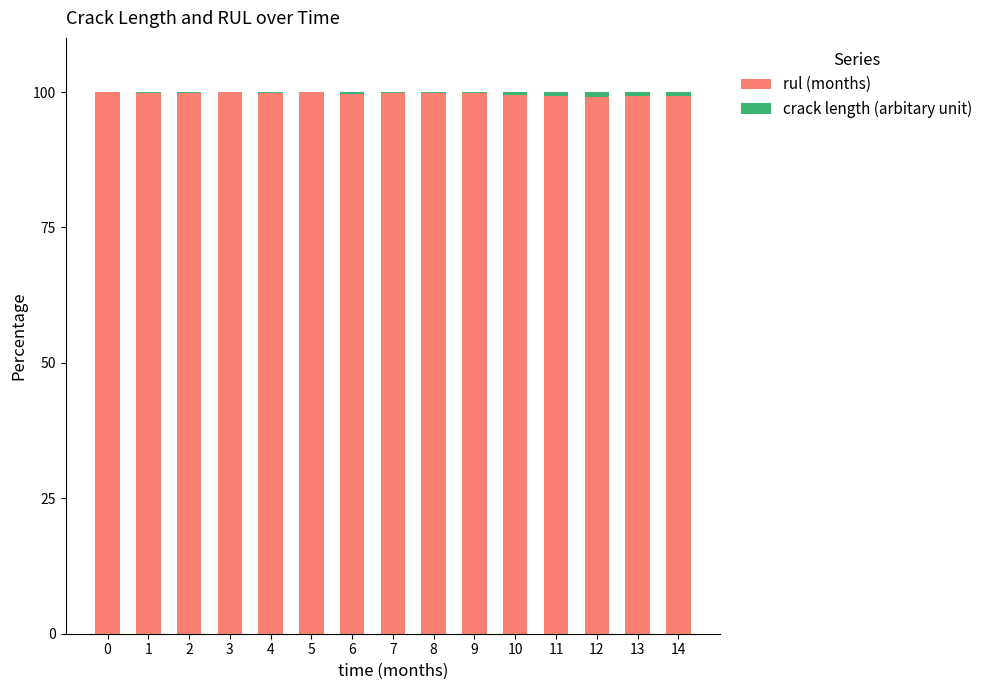

Are the bars horizontal?

No